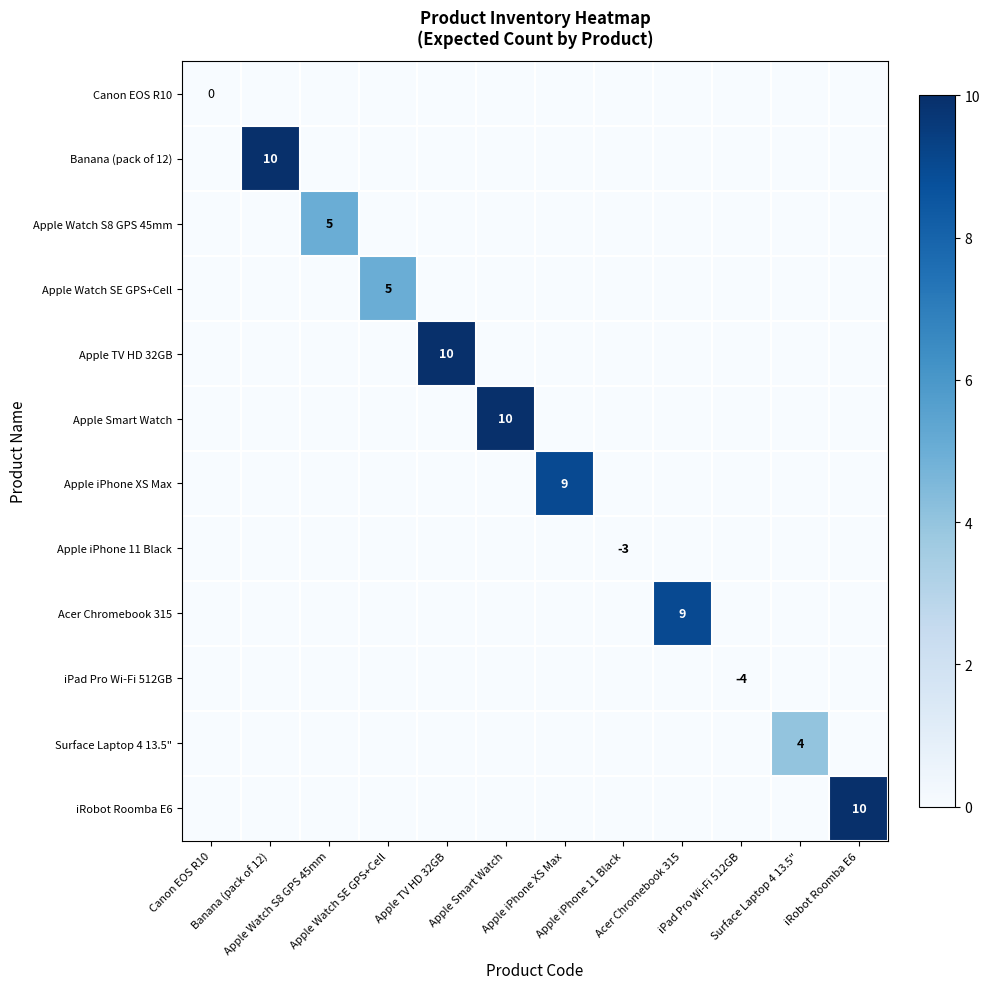

At how many categories does at least one series exceed 9?

4